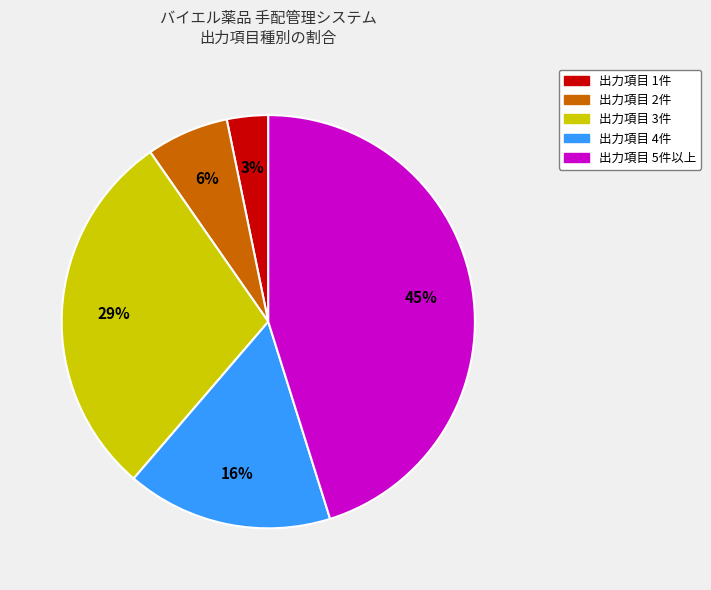

Rank the categories by value from highest to lowest.

出力項目 5件以上, 出力項目 3件, 出力項目 4件, 出力項目 2件, 出力項目 1件